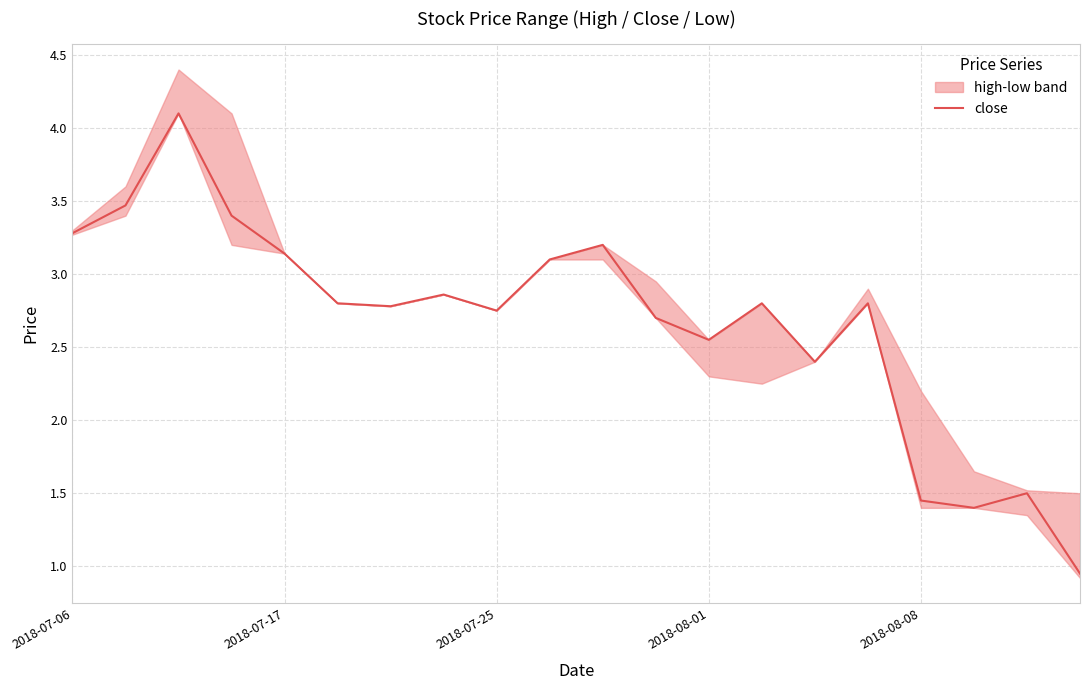

The value at 14 is 2.4. True or false?

True